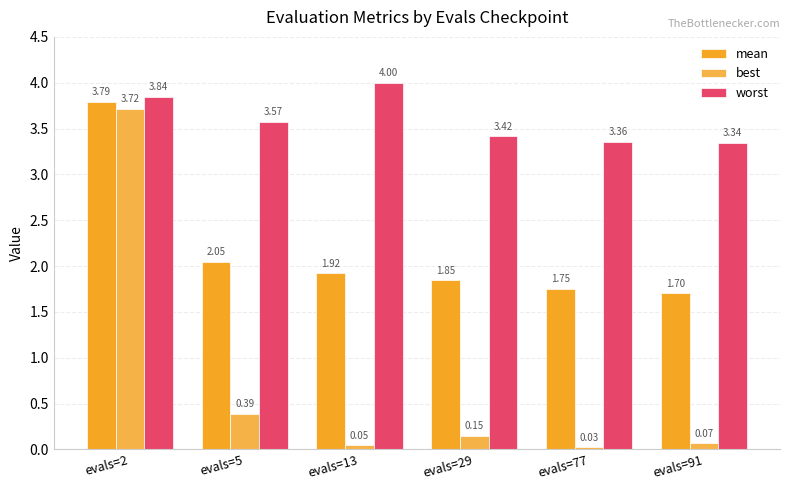

What value does the best series have at evals=91?

0.1